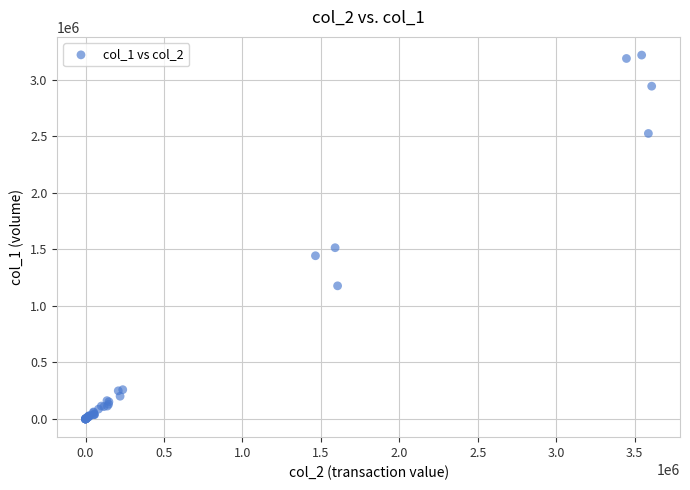

What Y value in the scatter plot is closest to 1608500?

1514000